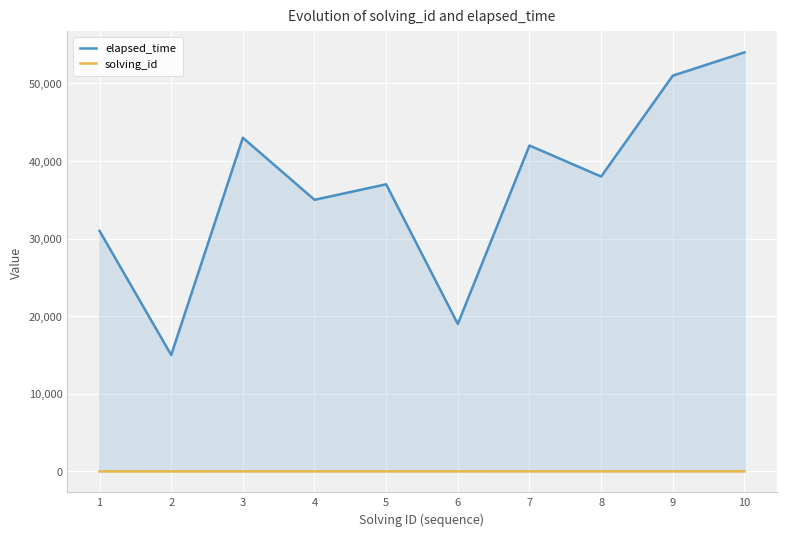

At which label is elapsed_time closest to 34500?

4